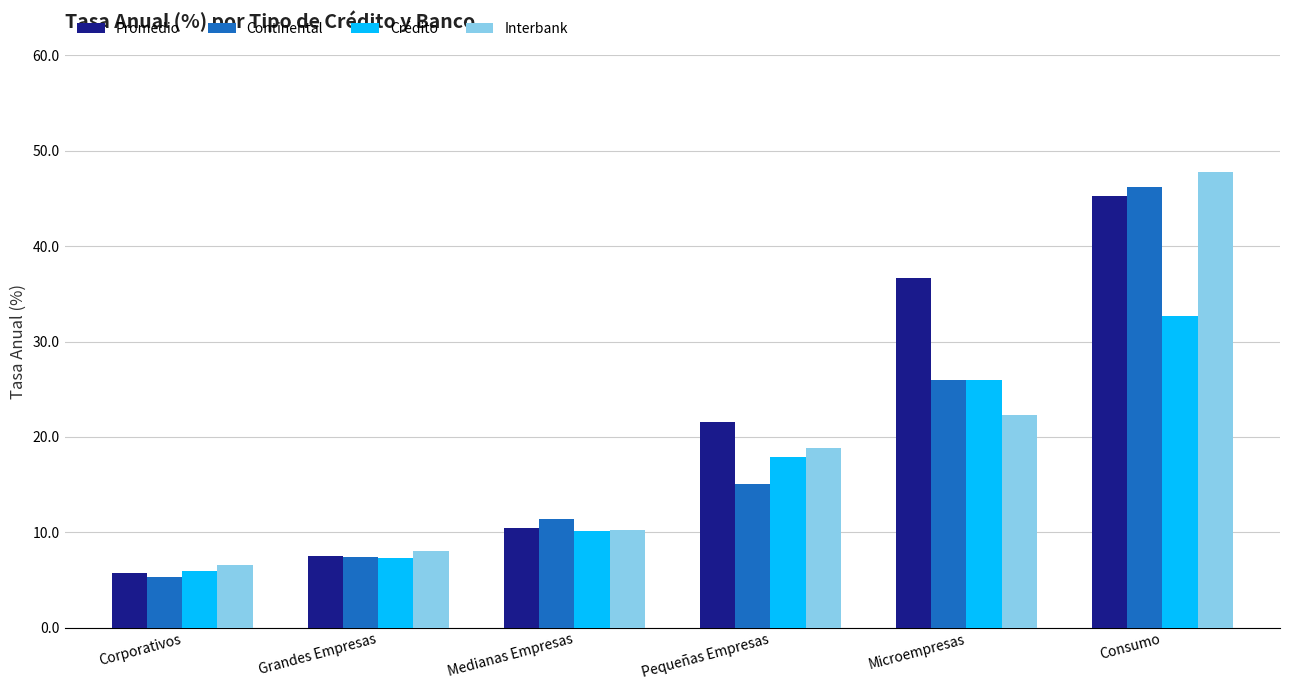

Which category has the lowest value in the Interbank series?

Corporativos